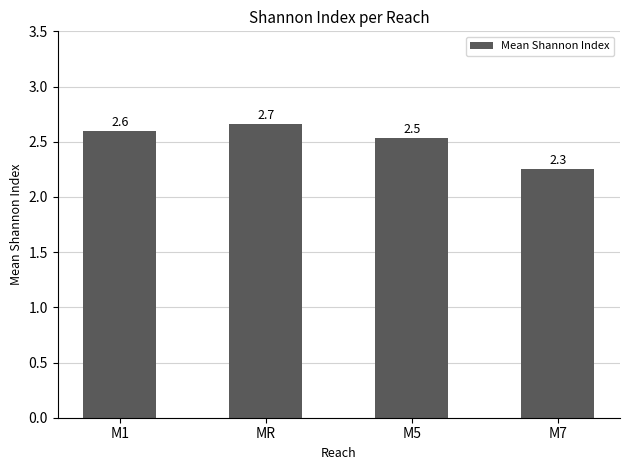

Which has a higher value, M5 or M1?

M1